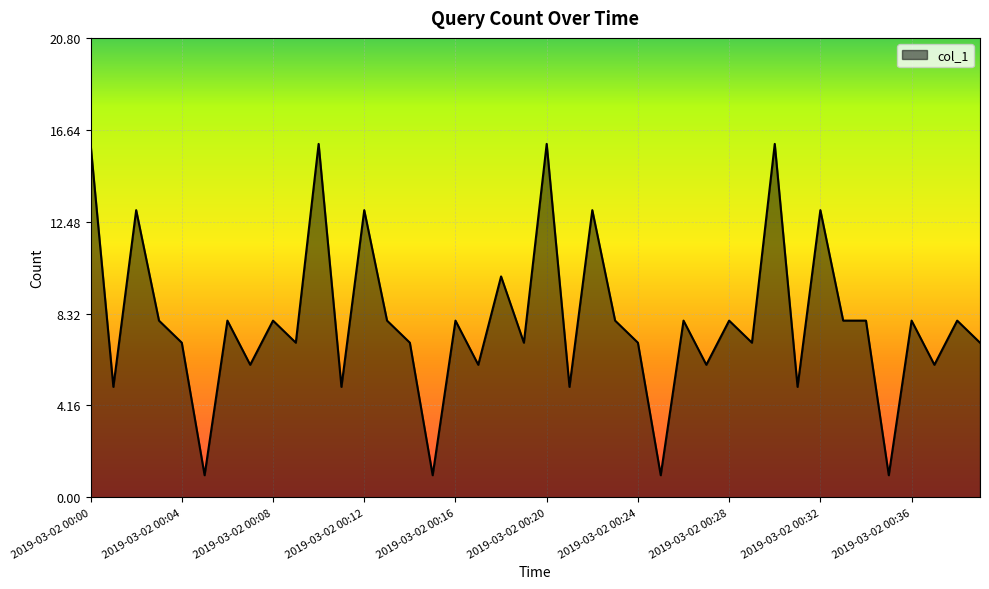

What is the difference between the second highest and minimum values?

15